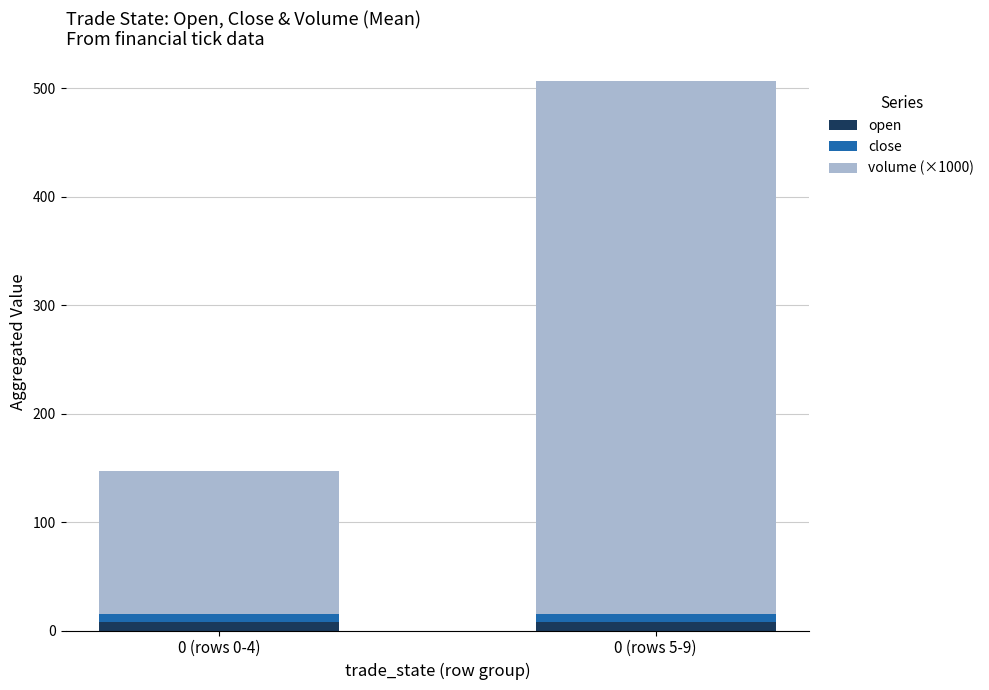

At which category is the sum across all series the highest?

0 (rows 5-9)